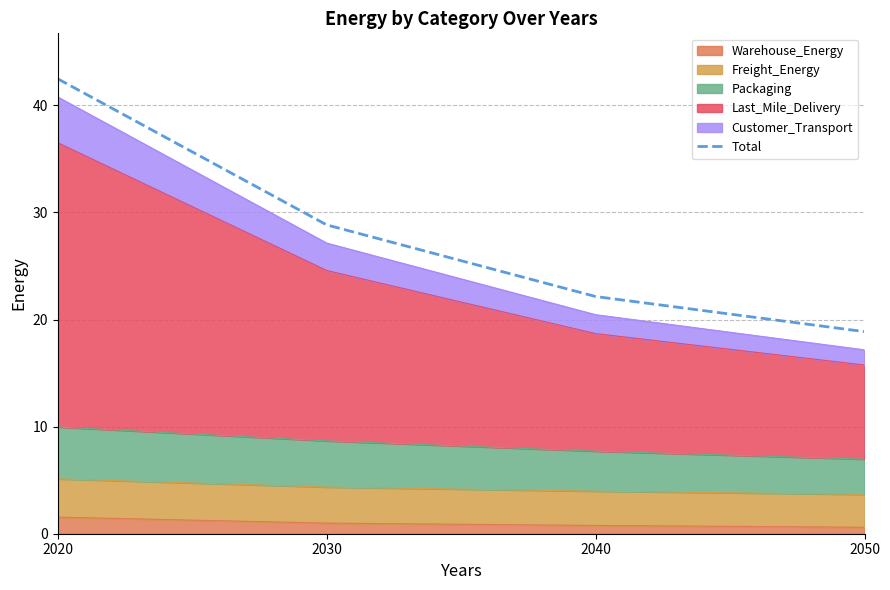

Does the chart display data point markers on the line(s)?

No